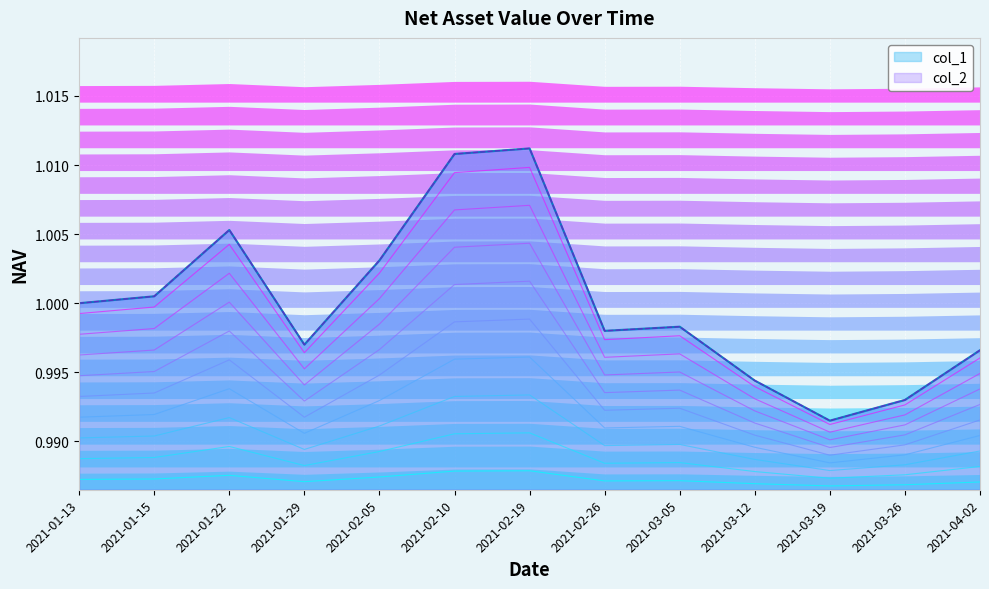

What is the maximum value for col_1?

1.0